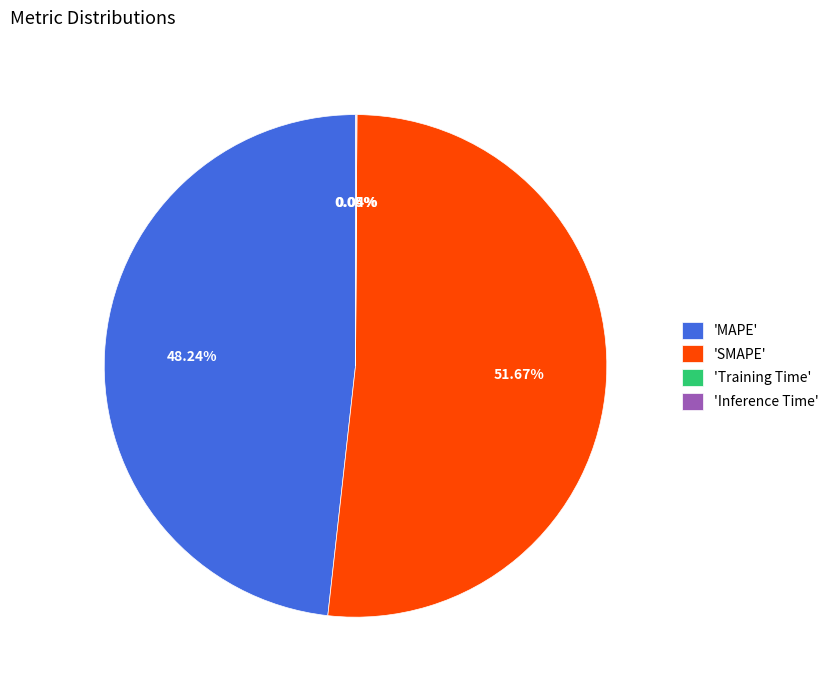

Is there a majority slice in this chart?

Yes